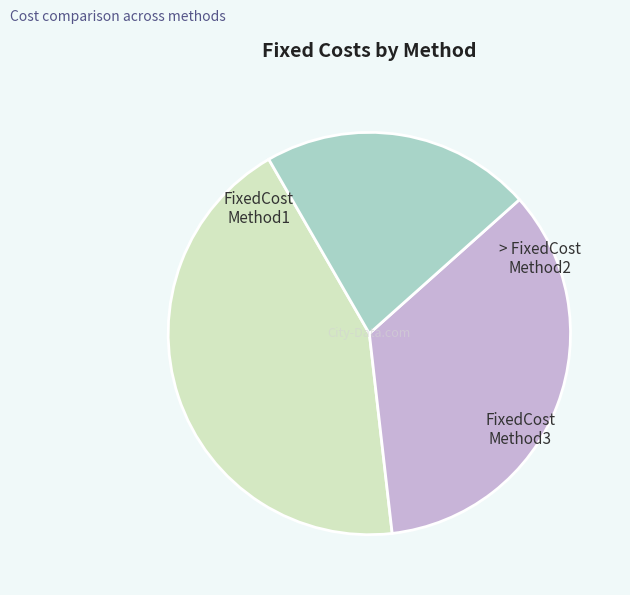

Is there any slice that represents more than half of the pie?

No